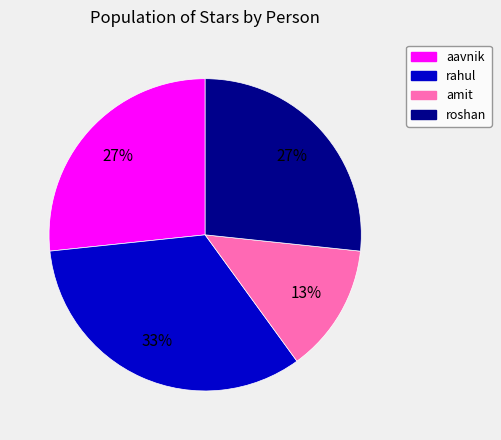

True or false: amit accounts for 25% of the total.

False